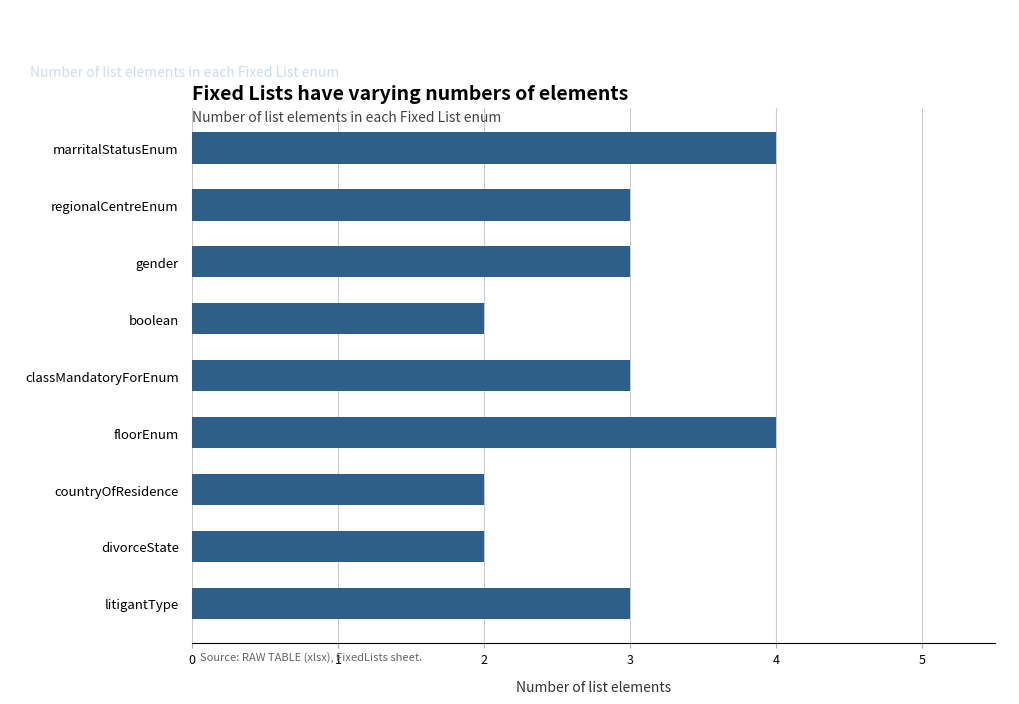

Reading top to bottom, transcribe all the data shown in this chart.

marritalStatusEnum=4	regionalCentreEnum=3	gender=3	boolean=2	classMandatoryForEnum=3	floorEnum=4	countryOfResidence=2	divorceState=2	litigantType=3